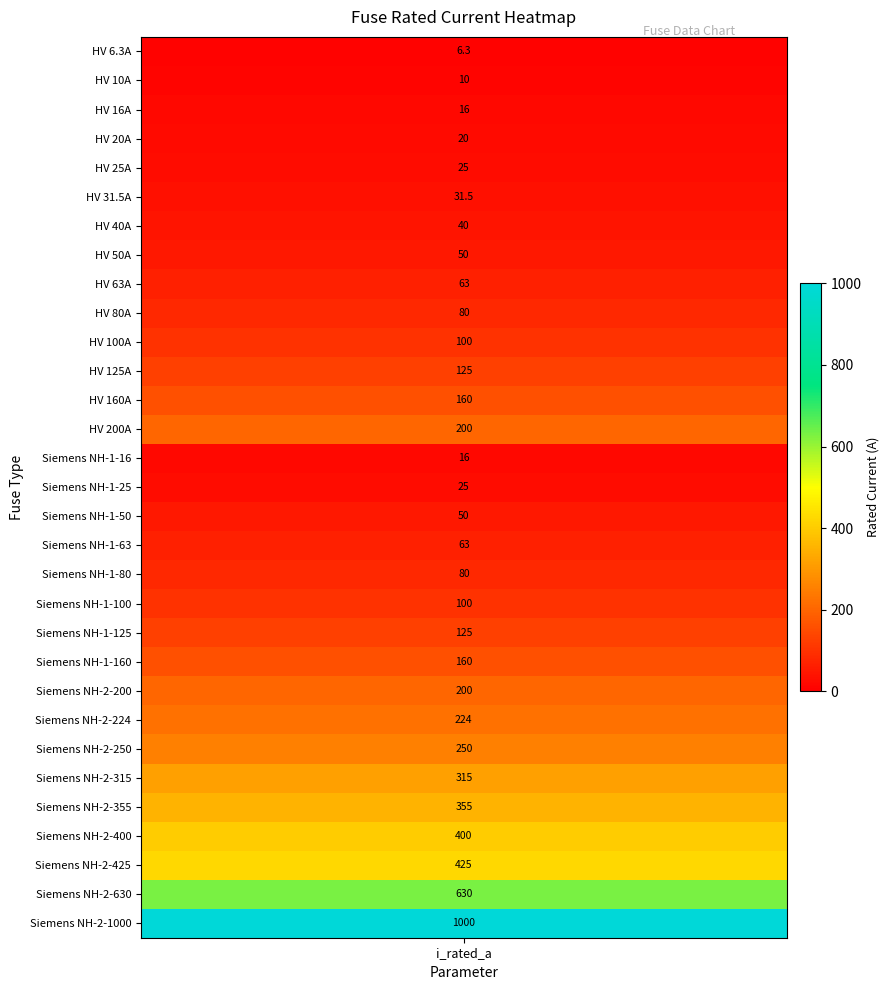

Rank the categories by value from highest to lowest.

30, 29, 28, 27, 26, 25, 24, 23, 13, 22, 12, 21, 11, 20, 10, 19, 9, 18, 8, 17, 7, 16, 6, 5, 4, 15, 3, 2, 14, 1, i_rated